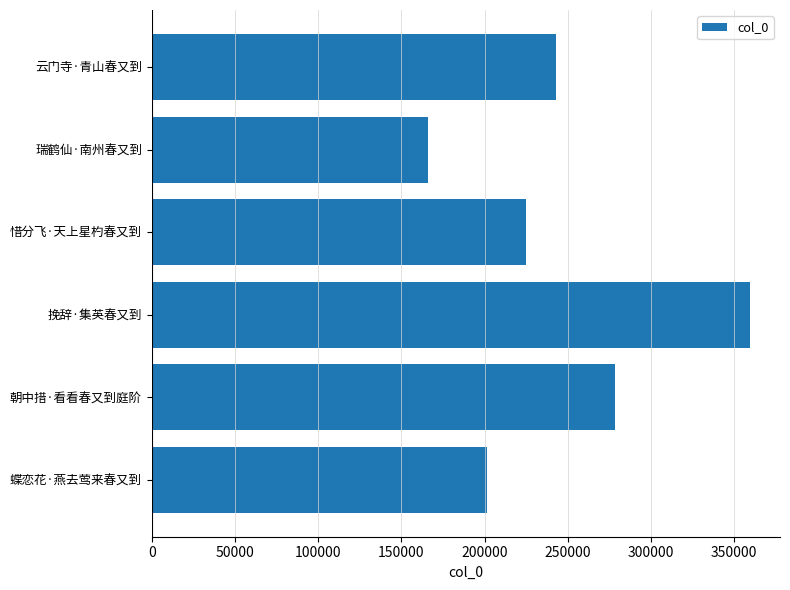

What is the ratio of the value at 瑞鹤仙·南州春又到 to the value at 惜分飞·天上星杓春又到?

0.7